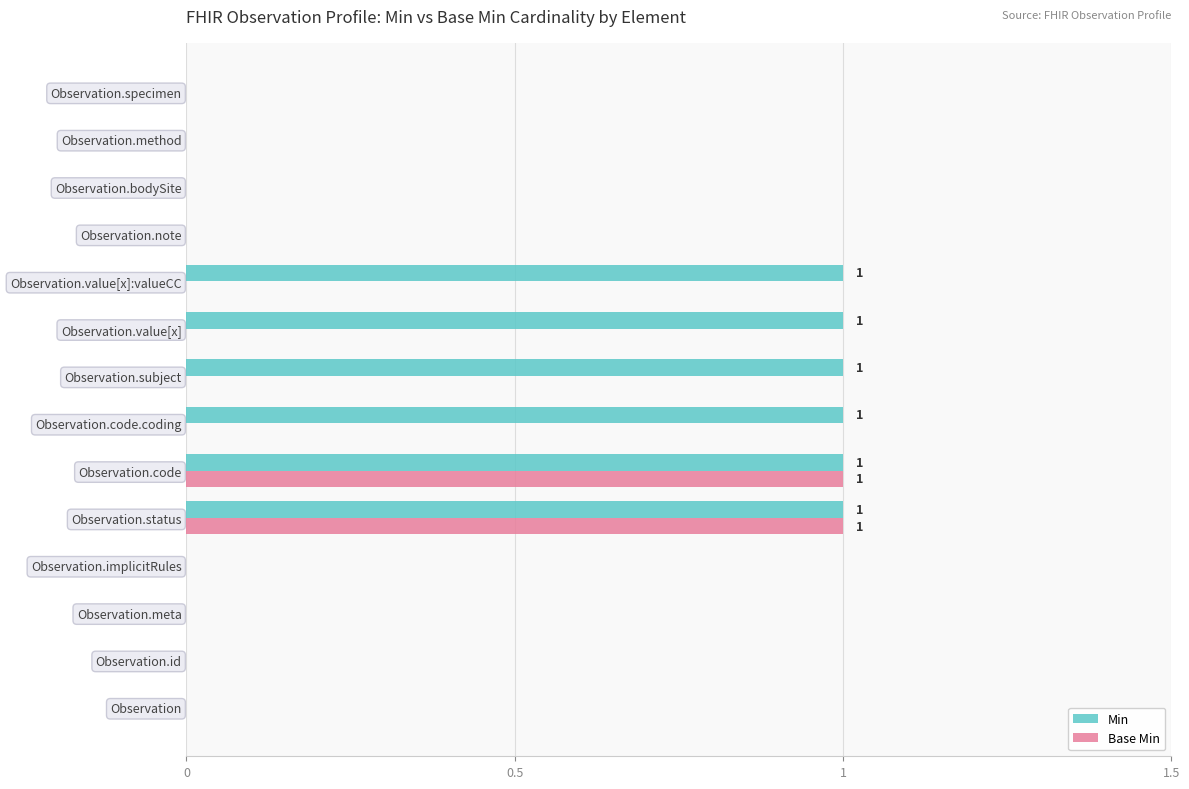

Between Observation.meta and Observation.value[x]:valueCC, which series saw the biggest shift?

Min